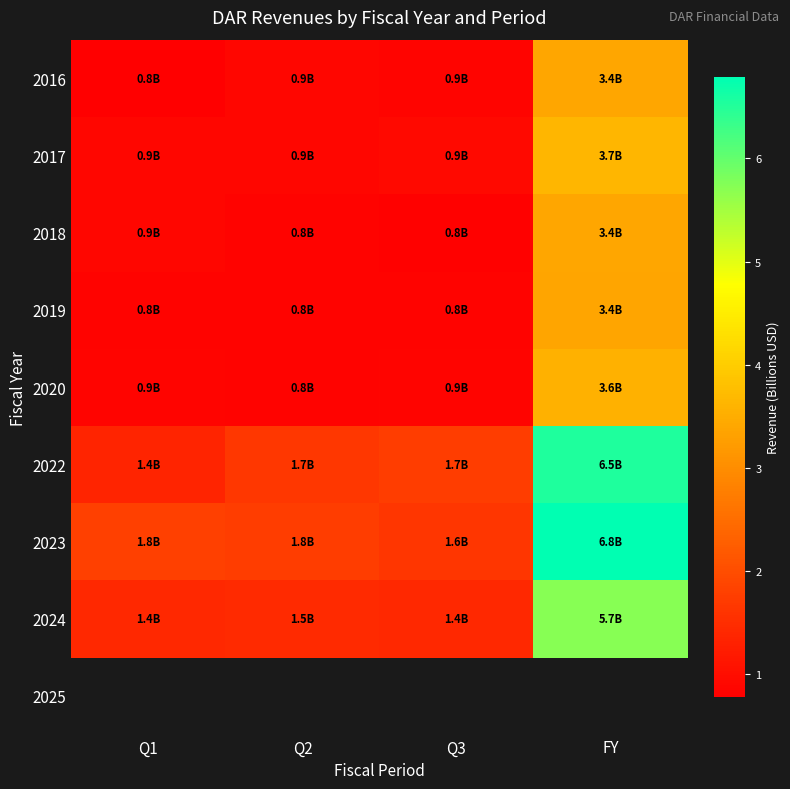

Which label corresponds to the smallest value in the chart?

Q1